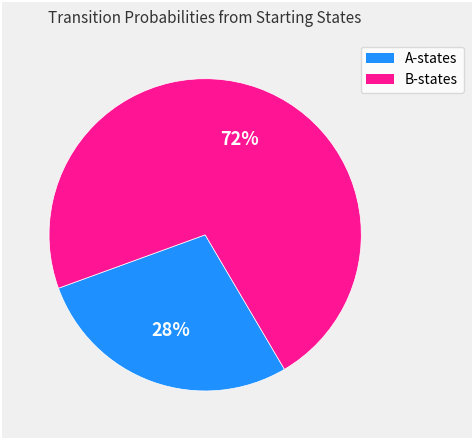

Does any single category account for the majority?

Yes